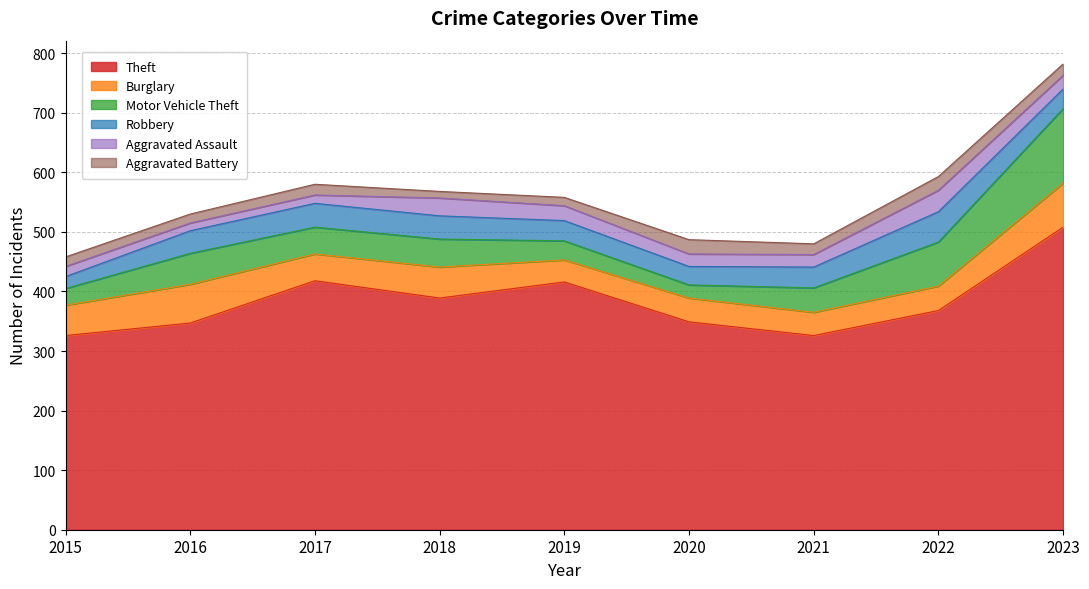

Reading left to right, extract all data points from this chart.

Theft: 2015=326	2016=347	2017=418	2018=389	2019=416	2020=349	2021=326	2022=368	2023=508
Burglary: 2015=51	2016=65	2017=45	2018=52	2019=37	2020=40	2021=39	2022=41	2023=74
Motor Vehicle Theft: 2015=28	2016=52	2017=45	2018=47	2019=32	2020=22	2021=41	2022=74	2023=125
Robbery: 2015=20	2016=38	2017=40	2018=39	2019=34	2020=31	2021=35	2022=51	2023=33
Aggravated Assault: 2015=17	2016=13	2017=14	2018=30	2019=25	2020=21	2021=21	2022=36	2023=23
Aggravated Battery: 2015=16	2016=15	2017=18	2018=11	2019=14	2020=24	2021=18	2022=23	2023=19